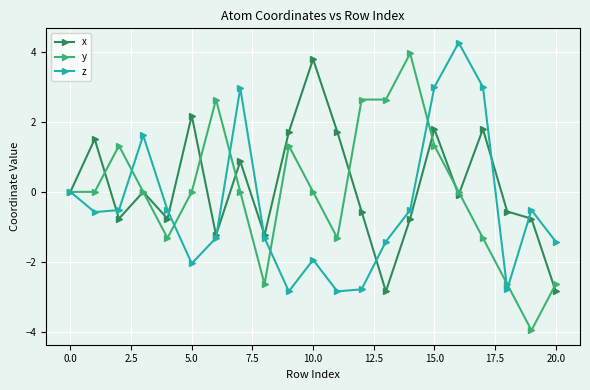

True or false: z has more than 2 points higher than both neighbors.

True